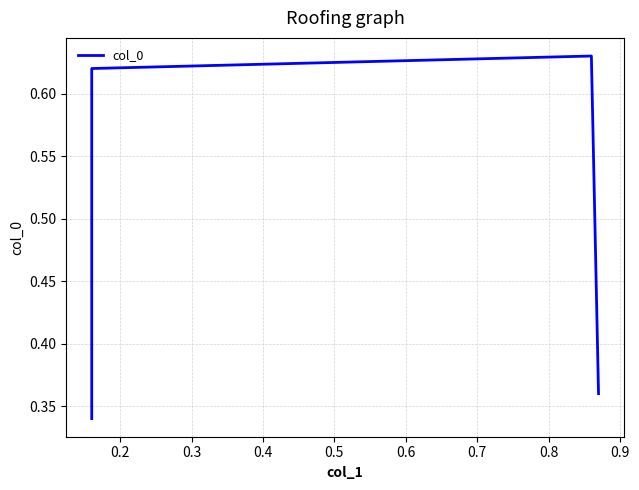

What is the minimum value shown in the chart?

0.3